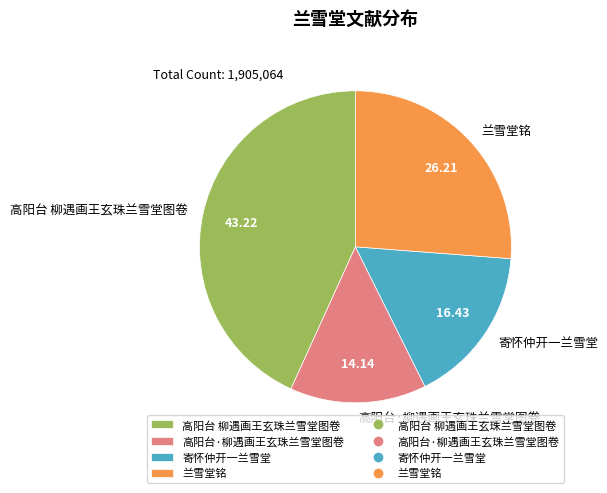

How many slices are in this pie chart?

4